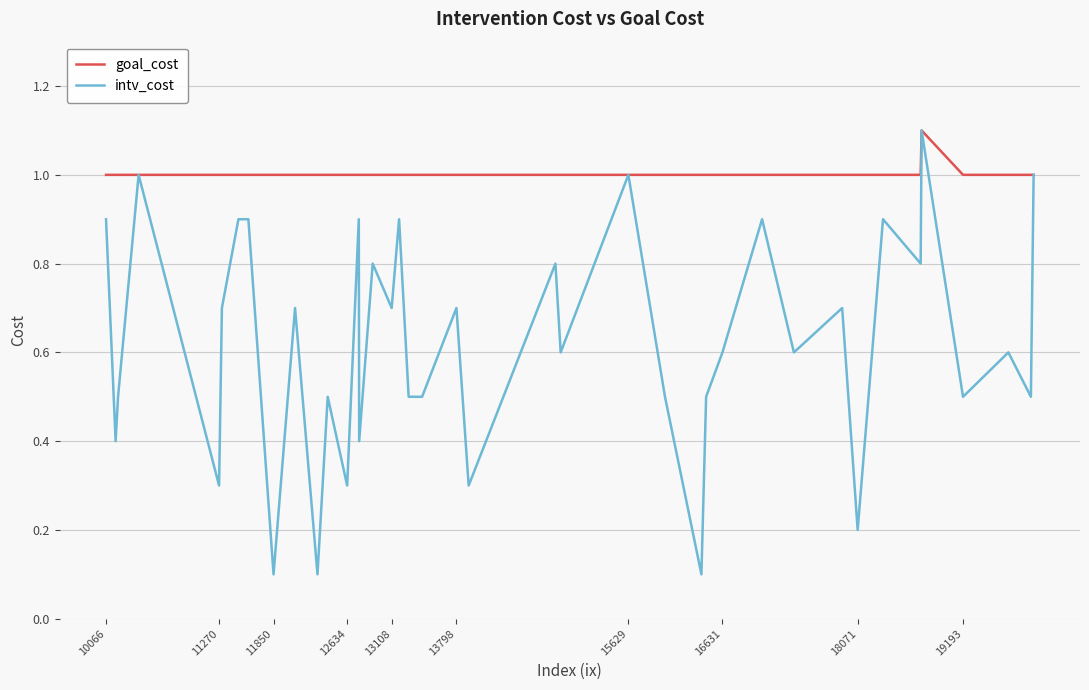

Which series has the largest range (max minus min)?

intv_cost